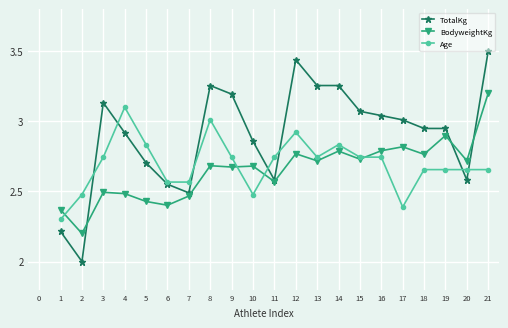

At which label does BodyweightKg reach its minimum?

2